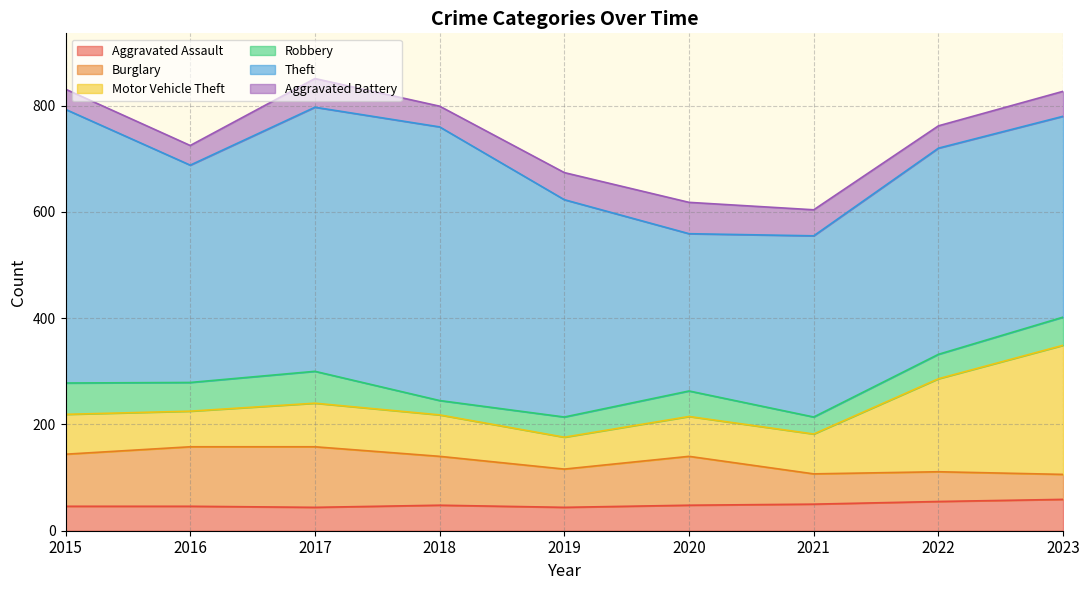

What is the minimum value for Aggravated Assault?

44